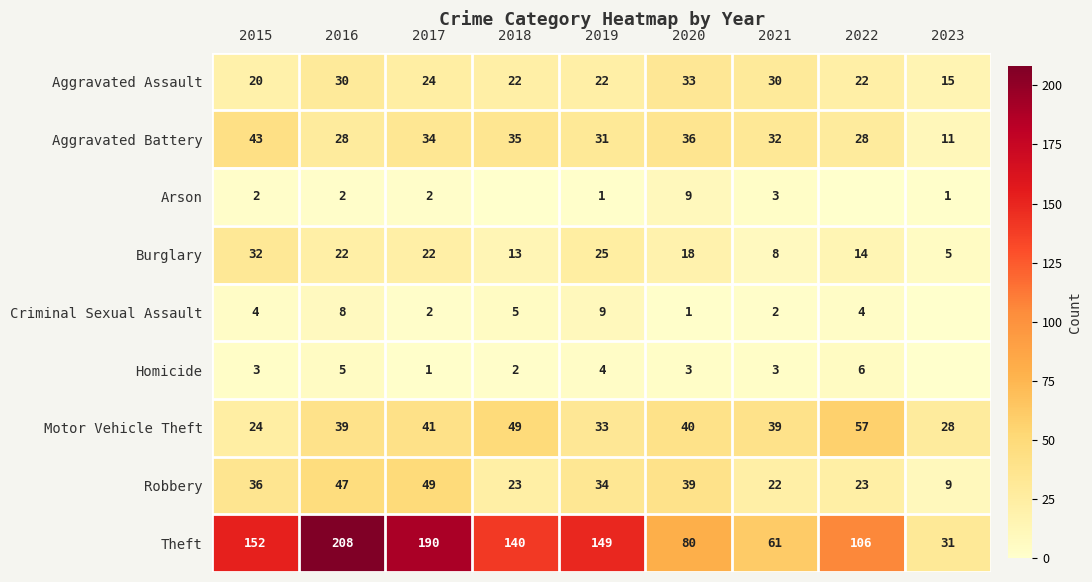

Where is Burglary nearest to the value 18?

2020